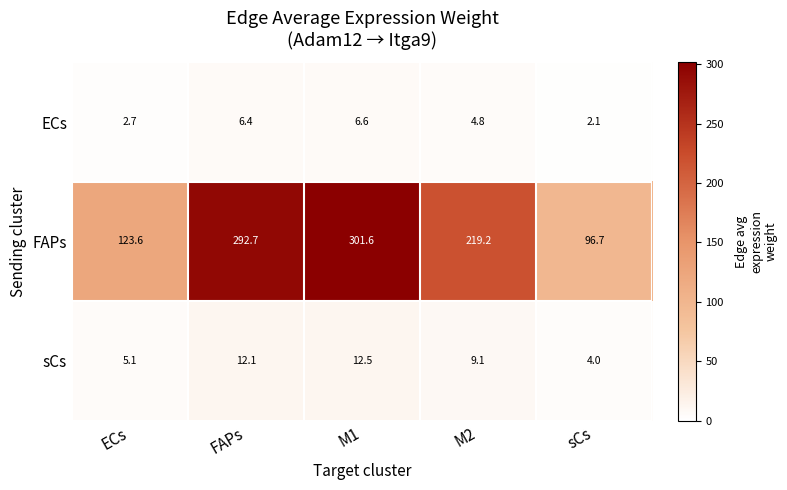

What is the greatest value displayed?

301.6